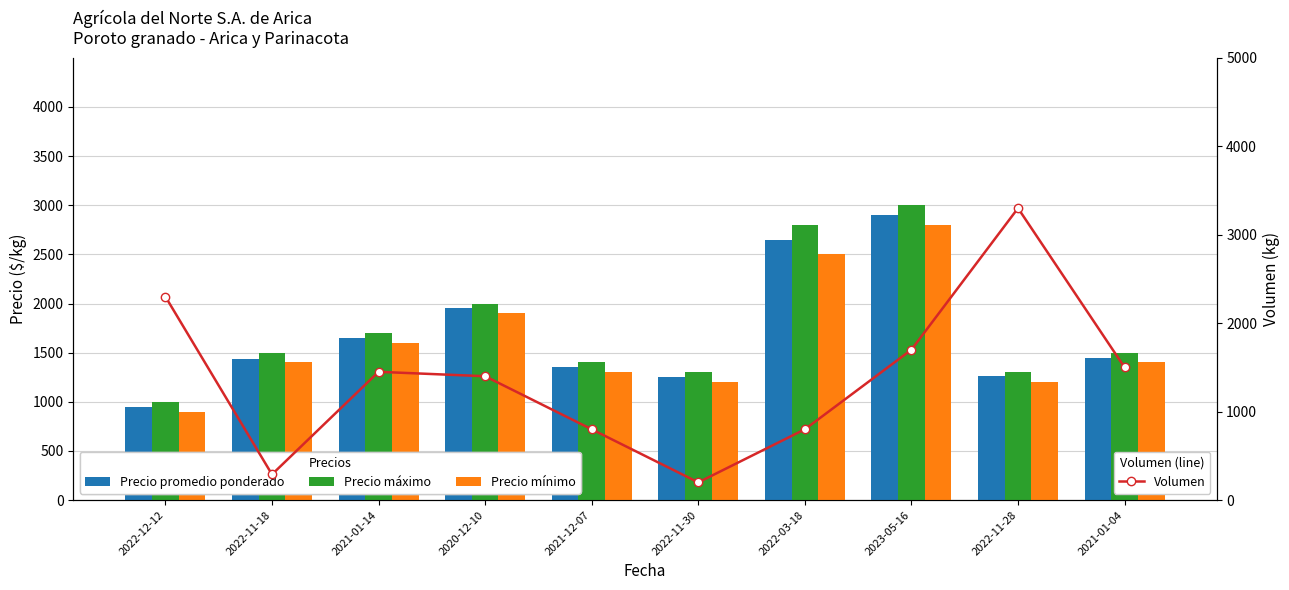

Rank the categories by Precio máximo value from lowest to highest.

2022-12-12, 2022-11-30, 2022-11-28, 2021-12-07, 2022-11-18, 2021-01-04, 2021-01-14, 2020-12-10, 2022-03-18, 2023-05-16